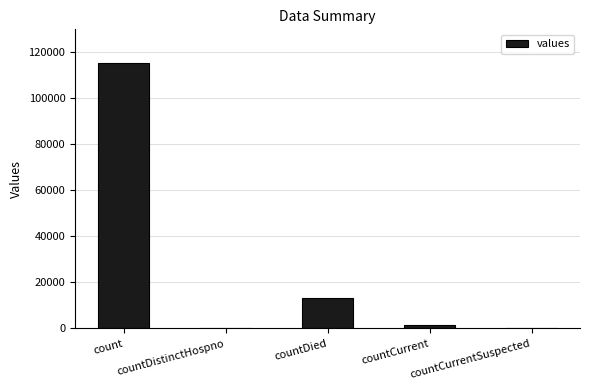

The value at countDistinctHospno is 43742. True or false?

False